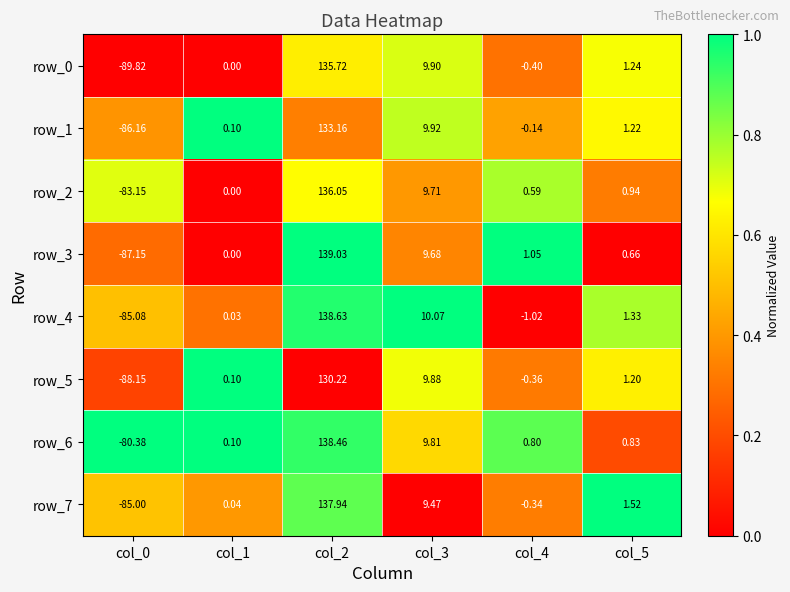

At how many categories does at least one series exceed 0?

5